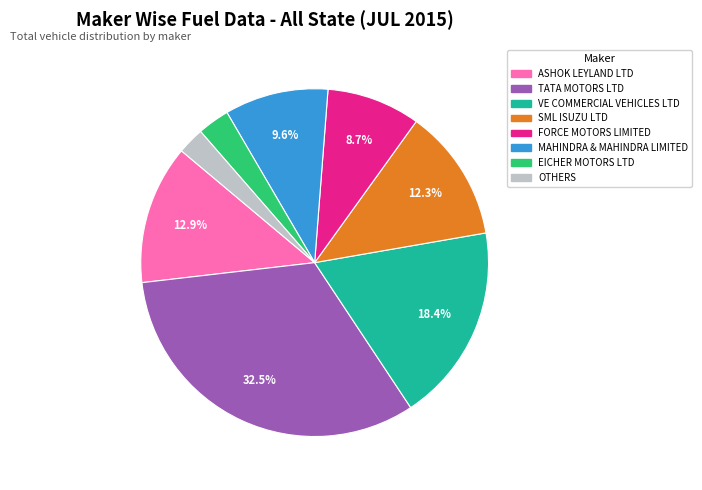

To the nearest percent, what is the average slice percentage?

12%